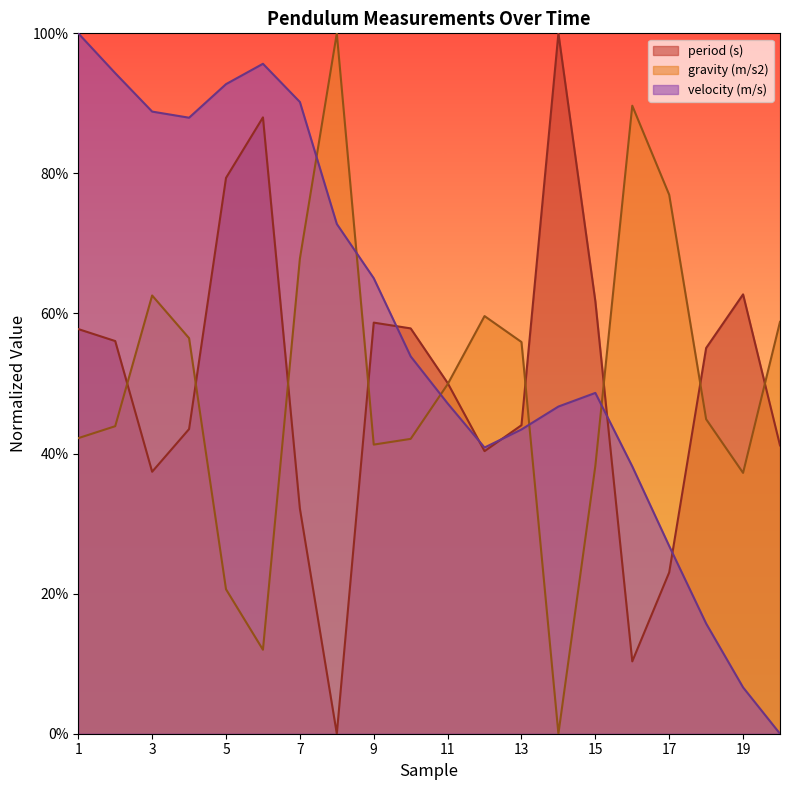

How many times do velocity (m/s) and period (s) cross each other?

5